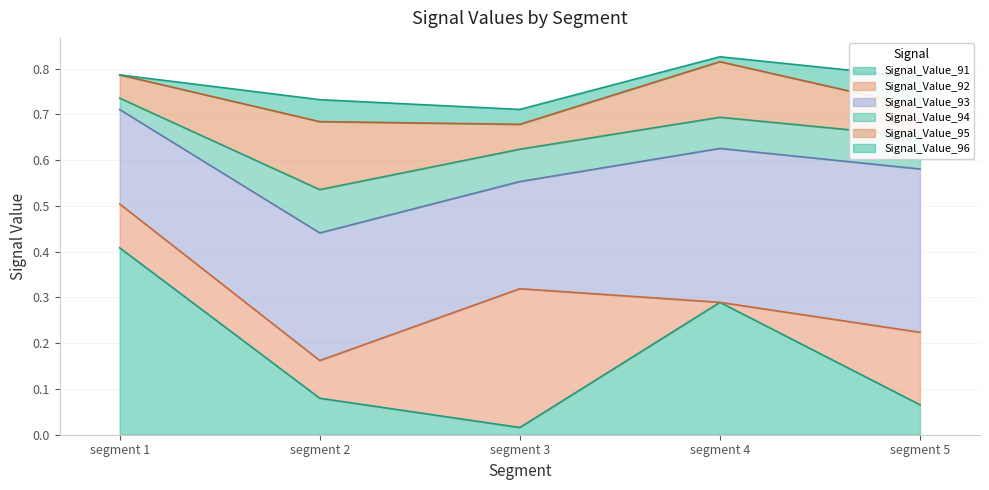

After their last crossing, which series has the higher values: Signal_Value_92 or Signal_Value_93?

Signal_Value_93